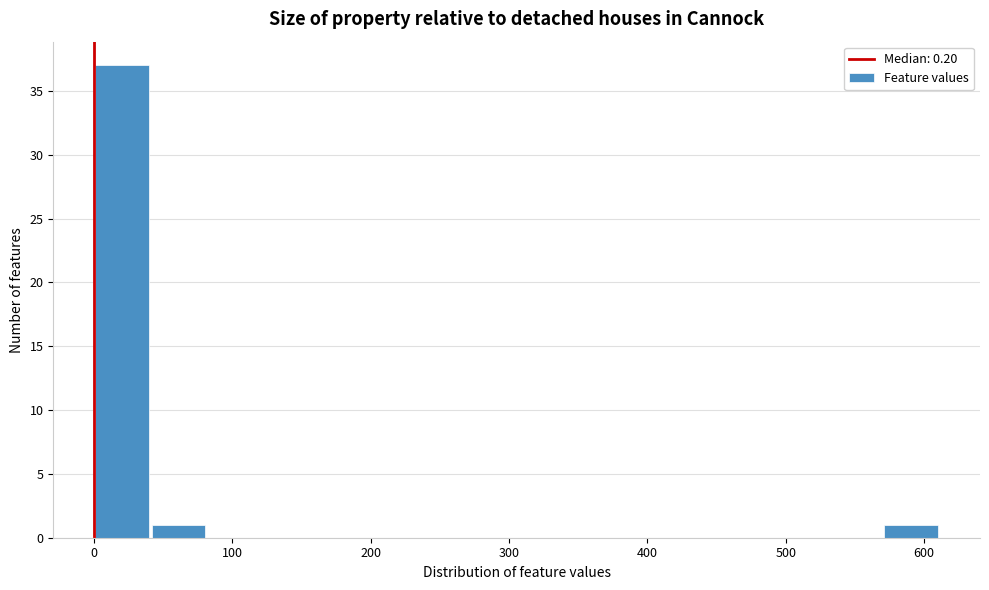

Which range on the x-axis has the tallest bar?

0 to 40